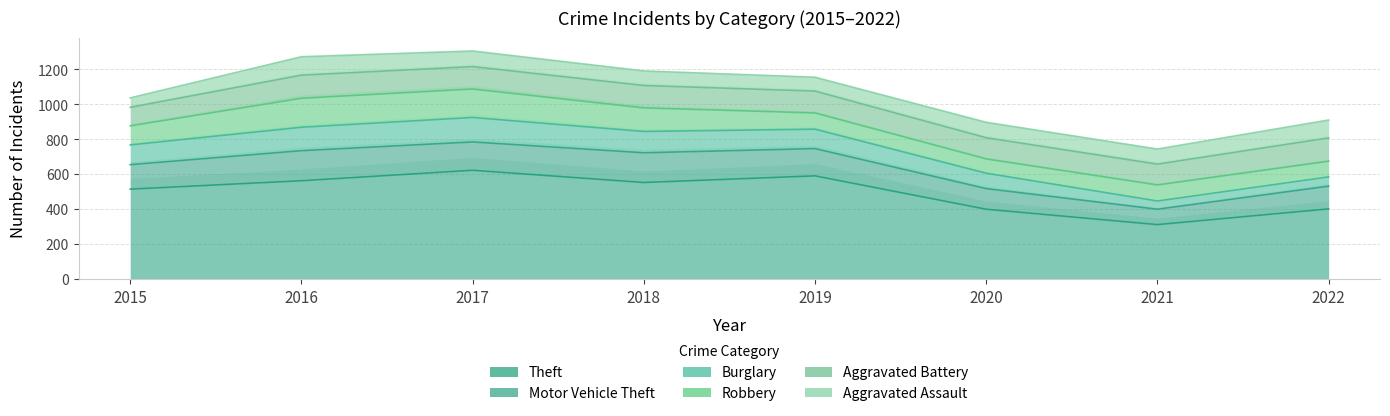

How many lines are shown in the chart?

6